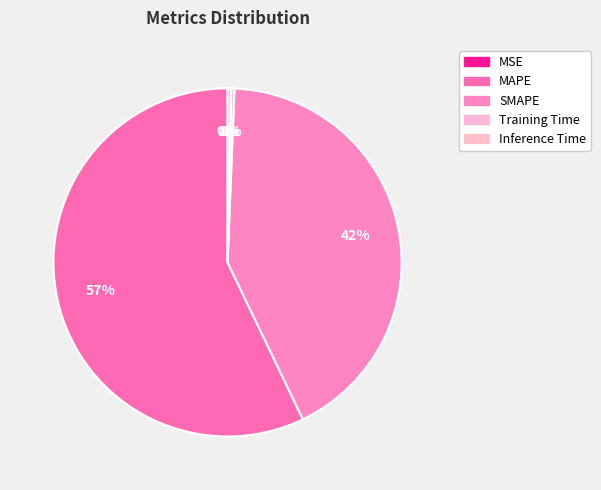

Between Training Time and Inference Time, which is larger?

Inference Time